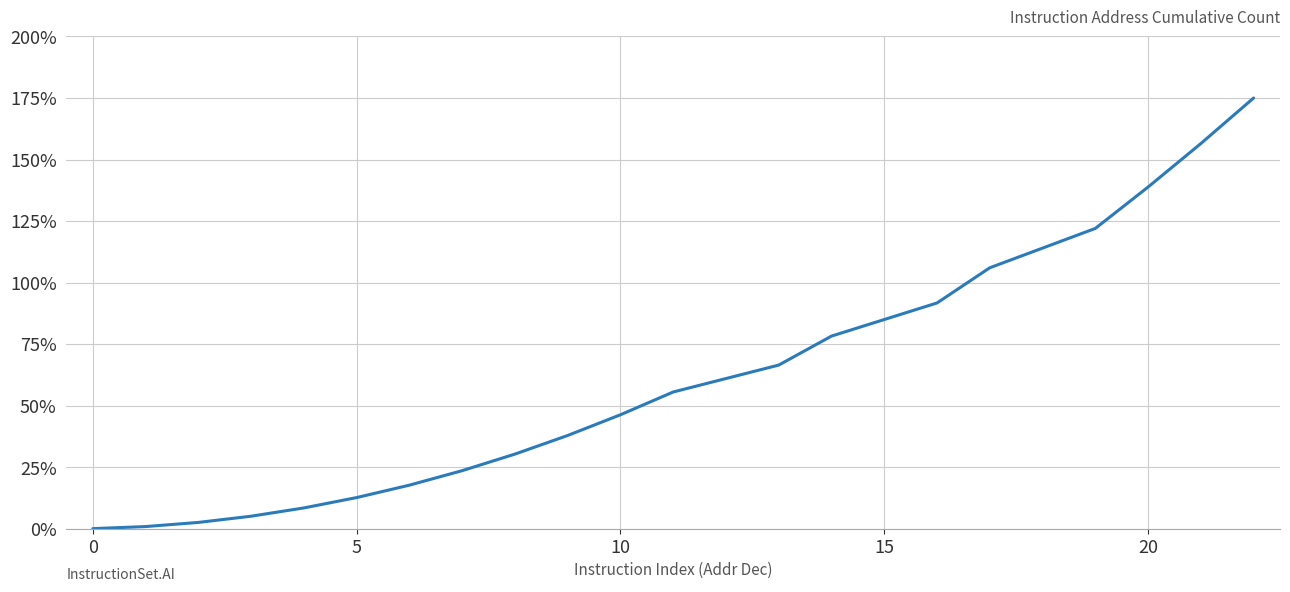

What is the maximum value shown in the chart?

175.0